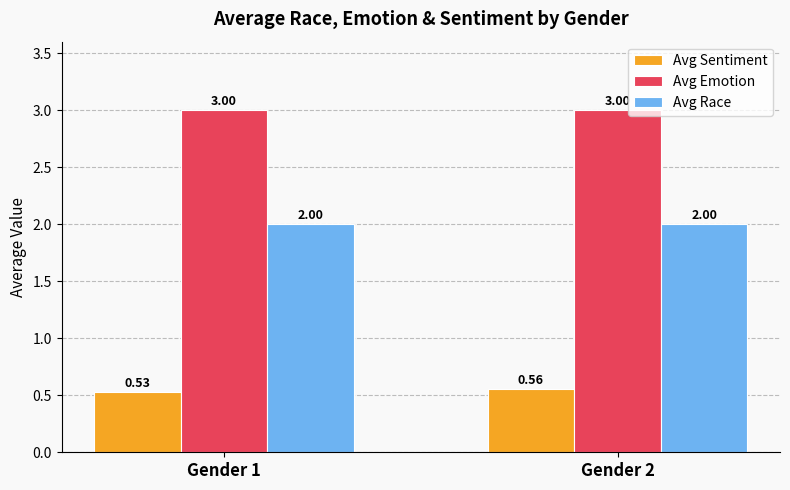

True or false: Avg Emotion has a value of 3.0 at Gender 2.

True